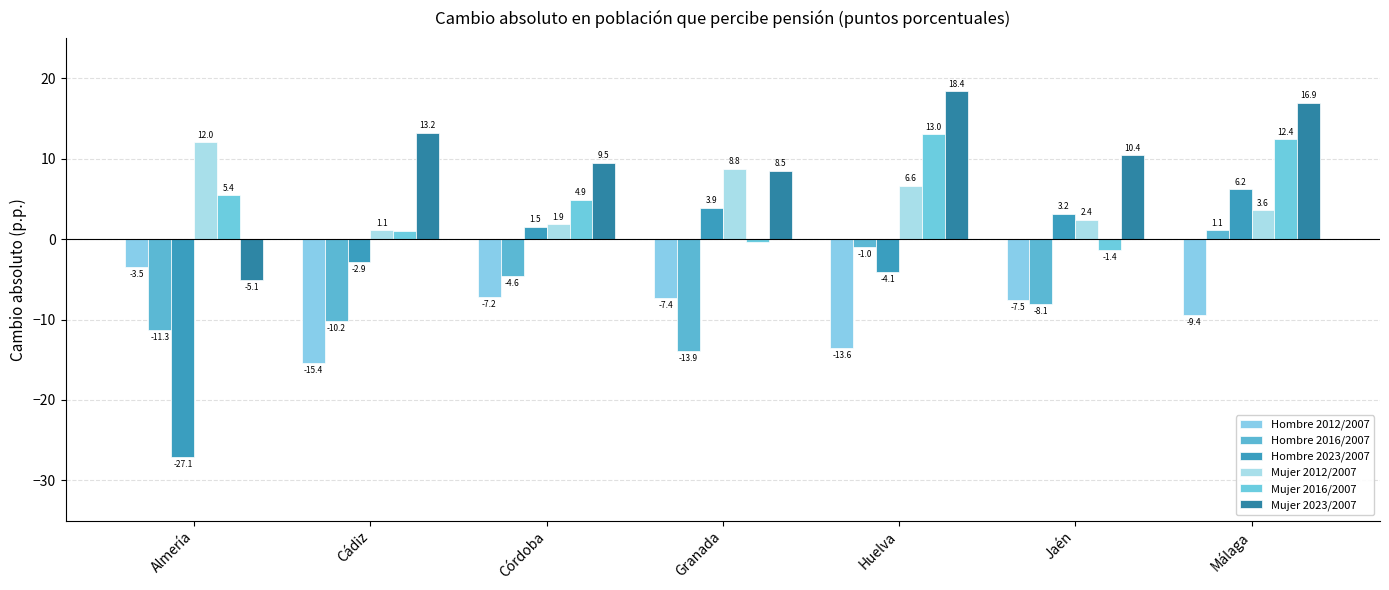

Read the Hombre 2016/2007 value at Córdoba.

-4.6